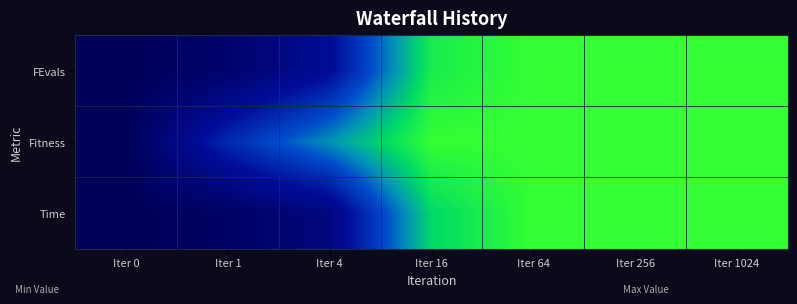

Reading left to right, what are all the values shown in this chart?

FEvals: Iter 0=0.0	Iter 1=0.1	Iter 4=0.3	Iter 16=0.9	Iter 64=1.0	Iter 256=1.0	Iter 1024=1.0
Fitness: Iter 0=0.0	Iter 1=0.4	Iter 4=0.7	Iter 16=1.0	Iter 64=1.0	Iter 256=1.0	Iter 1024=1.0
Time: Iter 0=0.0	Iter 1=0.0	Iter 4=0.2	Iter 16=0.8	Iter 64=1.0	Iter 256=1.0	Iter 1024=1.0